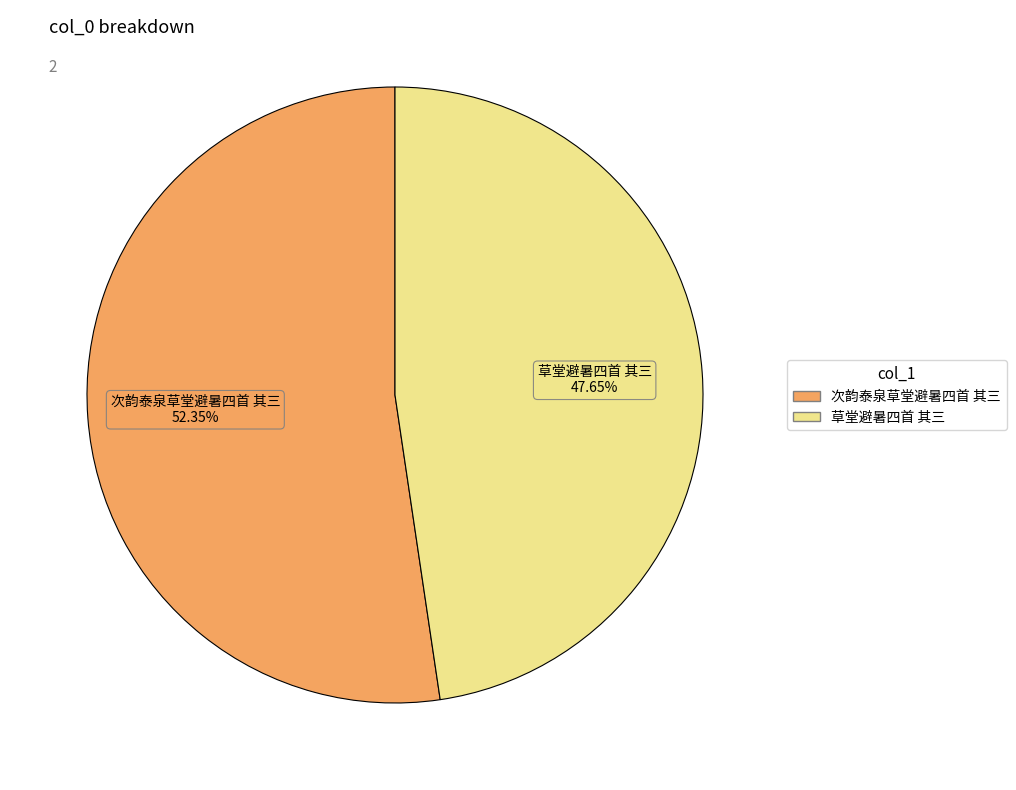

To the nearest percent, what is the combined percentage of 草堂避暑四首 其三 and 次韵泰泉草堂避暑四首 其三?

100%